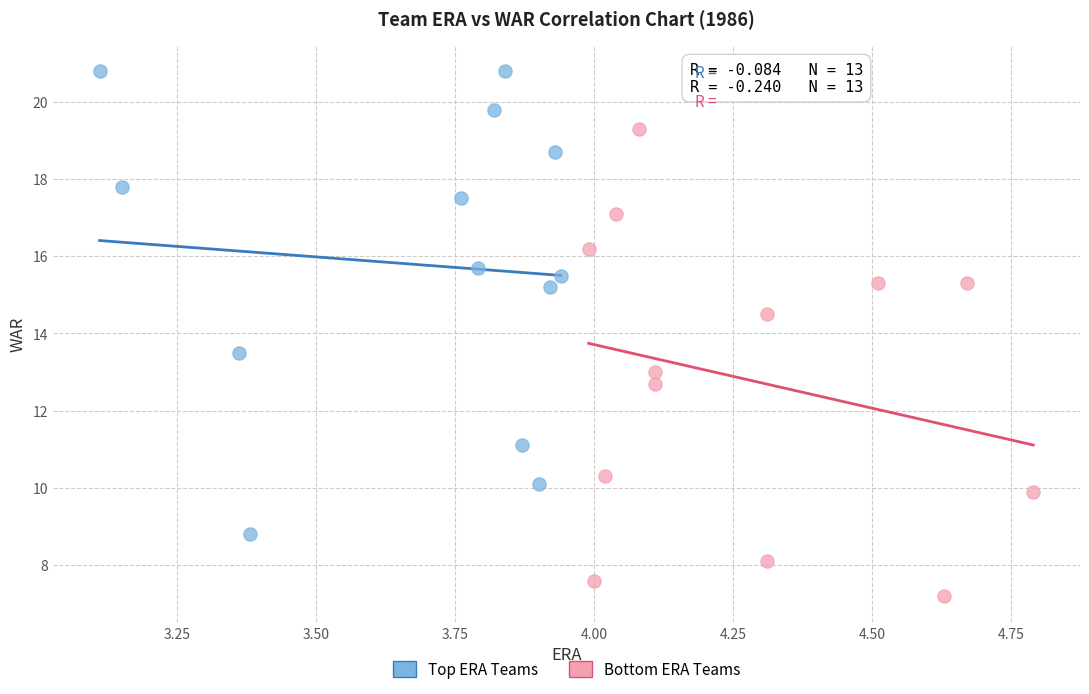

Which series contains the highest Y value?

Top ERA Teams